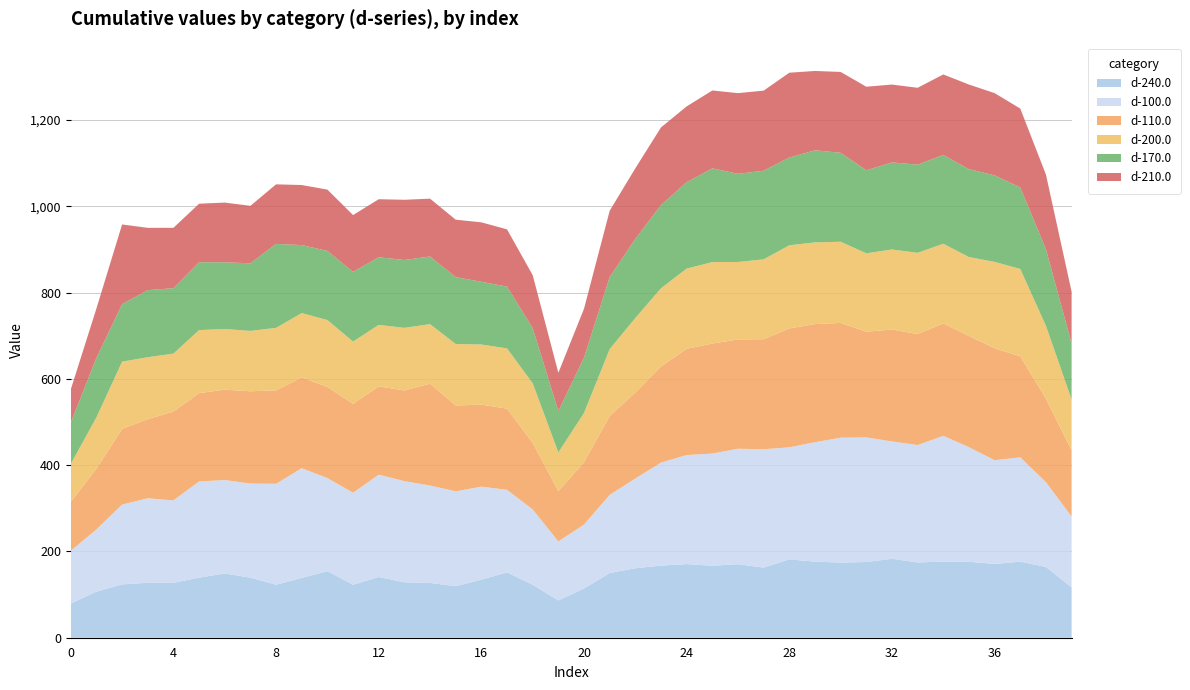

Reading right to left, transcribe all the data shown in this chart.

d-240.0: 116.5	164.1	176.3	171.1	176.0	176.5	174.5	183.0	175.5	174.2	176.4	181.6	162.7	170.5	166.8	170.8	167.3	161.1	150.0	114.2	86.4	122.8	151.4	134.7	119.5	126.9	128.6	140.8	122.8	154.4	138.5	123.0	139.2	148.9	139.2	127.3	127.5	123.6	106.8	79.3
d-100.0: 164.5	196.5	242.0	240.4	265.8	291.6	272.2	272.1	288.9	289.5	276.9	259.9	274.3	267.7	260.1	252.8	238.7	208.0	181.2	148.2	136.9	174.6	191.4	215.6	219.9	225.9	234.4	237.3	213.3	215.7	254.6	233.8	218.2	216.7	223.1	191.0	195.9	185.1	144.2	122.4
d-110.0: 153.4	193.5	234.0	259.7	257.7	260.4	257.3	259.4	245.0	266.1	273.9	275.6	255.1	253.3	255.1	246.3	222.8	199.4	182.7	144.6	116.5	154.2	188.2	190.1	199.1	236.1	210.2	204.7	206.0	211.5	210.1	216.6	213.9	209.5	204.7	205.9	183.3	175.4	140.9	113.4
d-200.0: 117.8	168.9	202.6	200.1	182.9	184.8	188.2	185.7	181.7	188.1	189.4	192.8	185.2	179.7	188.7	185.9	181.3	172.6	155.3	114.2	89.9	138.2	139.7	139.4	142.5	138.1	145.2	142.5	144.4	154.9	149.4	144.9	139.9	140.7	146.1	134.3	143.7	155.8	119.0	87.6
d-170.0: 129.7	177.7	189.0	200.8	203.6	205.9	204.4	201.8	192.5	206.3	213.5	203.4	205.5	204.3	217.4	200.3	192.8	183.5	166.9	128.2	95.9	127.8	143.2	145.4	155.1	156.8	157.3	156.8	161.6	160.2	157.6	194.6	156.8	154.6	157.4	151.7	155.5	133.1	138.0	95.7
d-210.0: 120.4	173.0	182.8	190.5	196.3	186.6	178.2	180.5	193.6	187.4	183.9	196.7	185.7	187.1	180.5	175.8	180.1	163.6	153.7	113.4	88.7	122.9	132.8	137.8	133.1	134.1	139.6	134.5	131.6	142.1	139.2	138.1	133.2	138.5	135.6	139.9	144.4	185.0	114.4	77.2